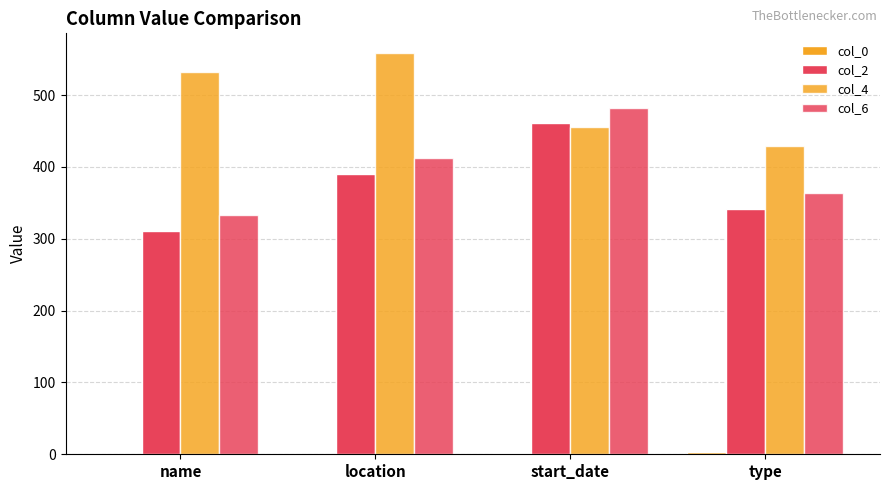

The value of col_0 at type is 3. True or false?

True